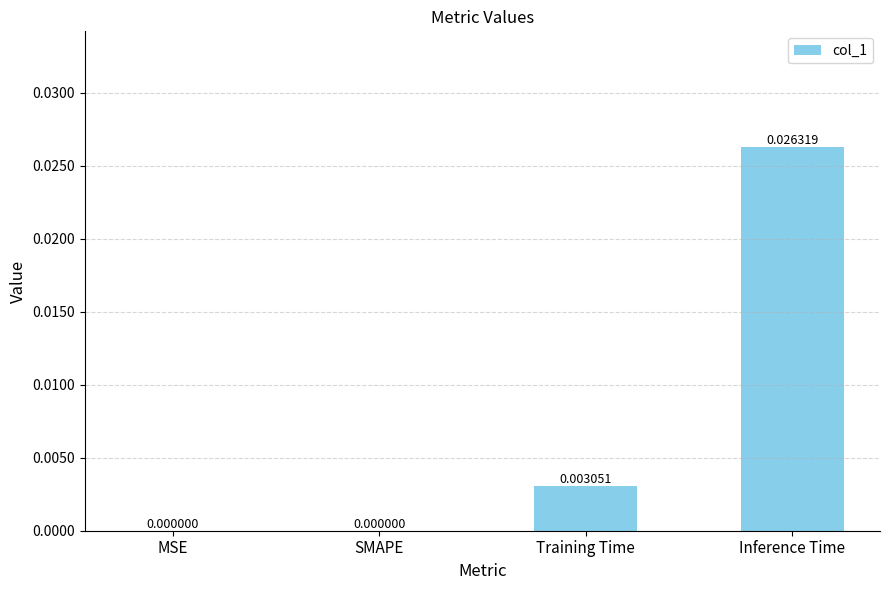

Count the number of values greater than 0.

2